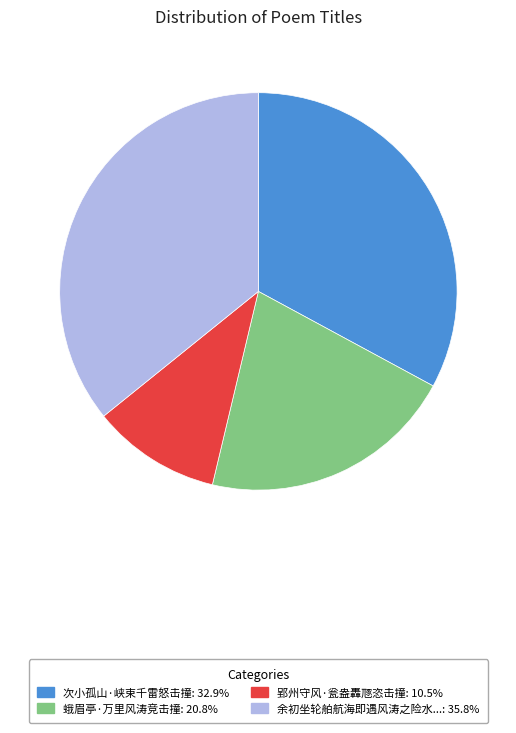

What is the ratio of the value at 蛾眉亭·万里风涛竞击撞: 20.8% to the value at 郢州守风·瓮盎轟豗恣击撞: 10.5%?

2.0